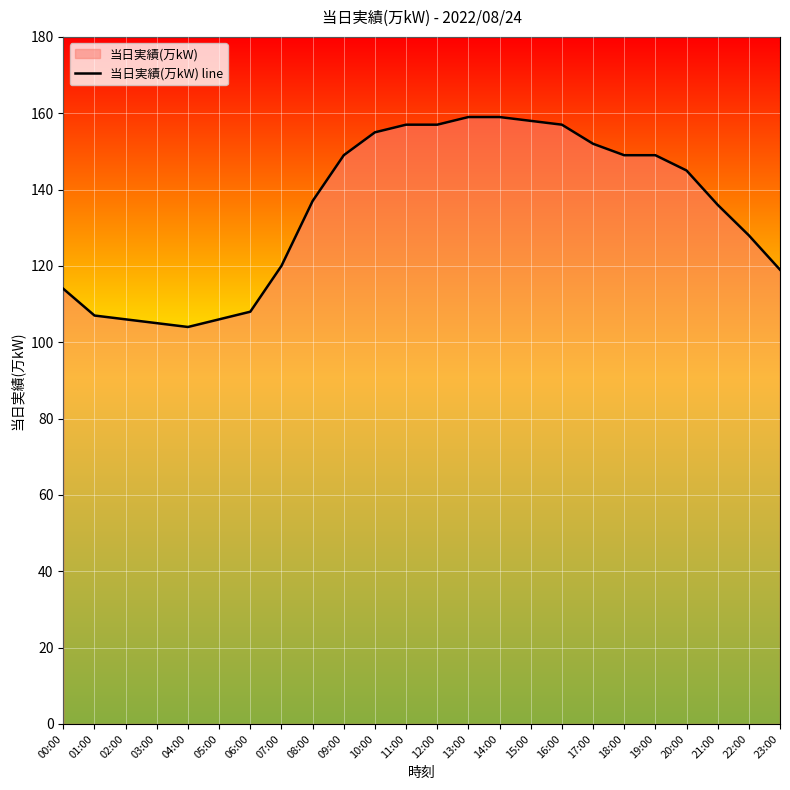

Reading left to right, extract all data points from this chart.

00:00=114	01:00=107	02:00=106	03:00=105	04:00=104	05:00=106	06:00=108	07:00=120	08:00=137	09:00=149	10:00=155	11:00=157	12:00=157	13:00=159	14:00=159	15:00=158	16:00=157	17:00=152	18:00=149	19:00=149	20:00=145	21:00=136	22:00=128	23:00=119